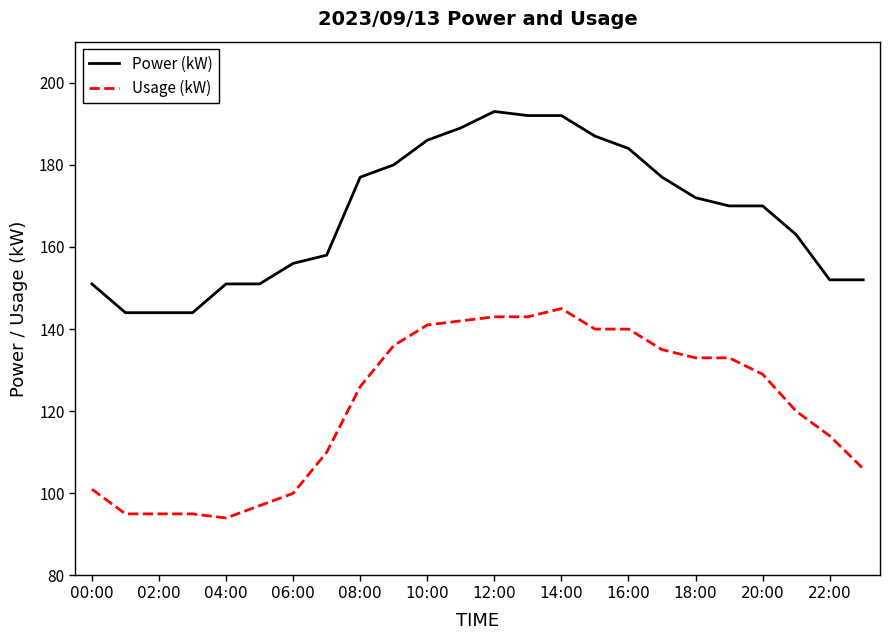

How many lines are shown in the chart?

2